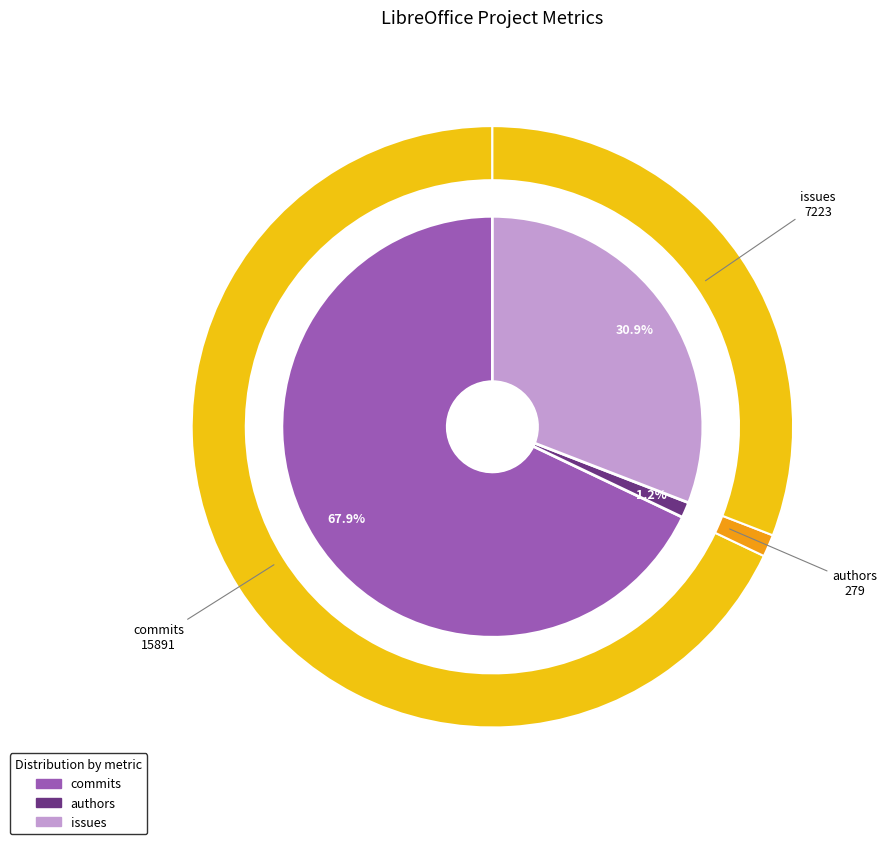

To the nearest percent, what percentage of the pie is commits?

68%